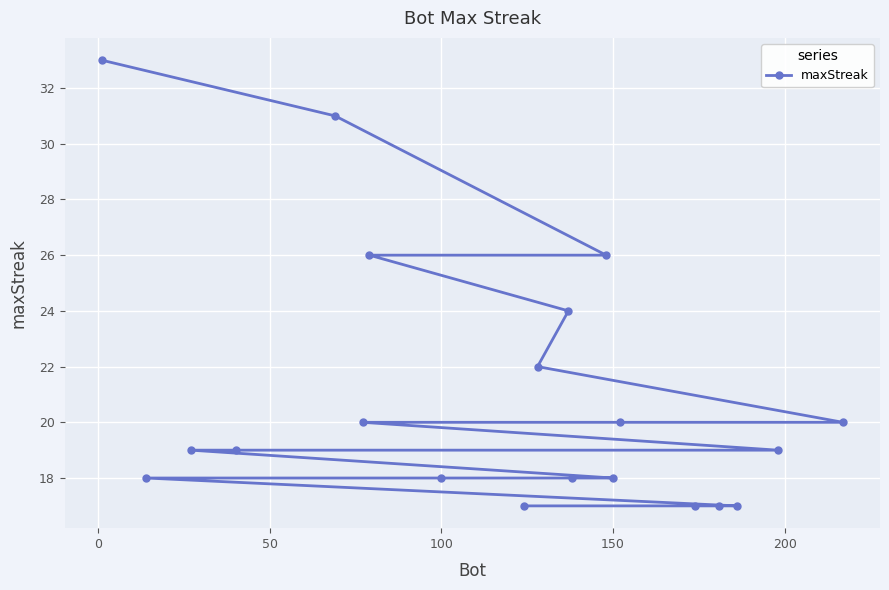

What is the difference between the maximum and minimum values?

16